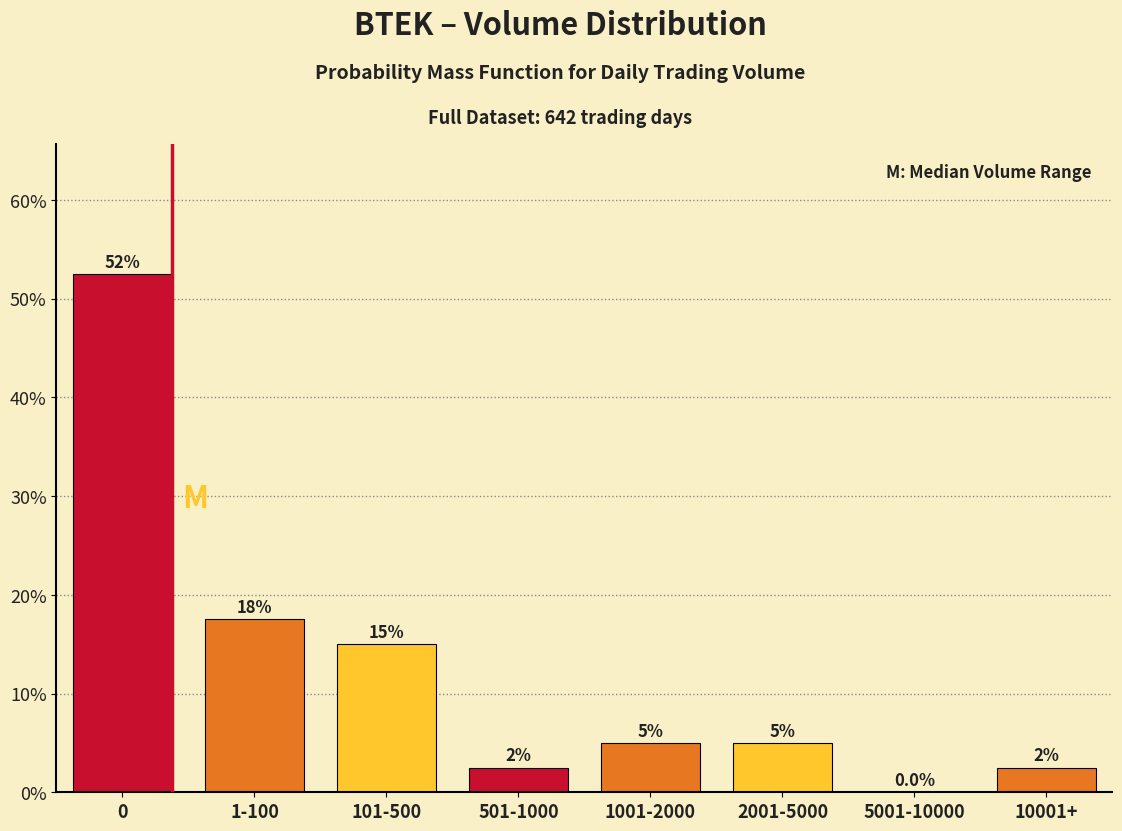

Reading right to left, list all the values displayed in this chart.

10001+=2.5	5001-10000=0.0	2001-5000=5.0	1001-2000=5.0	501-1000=2.5	101-500=15.0	1-100=17.5	0=52.5